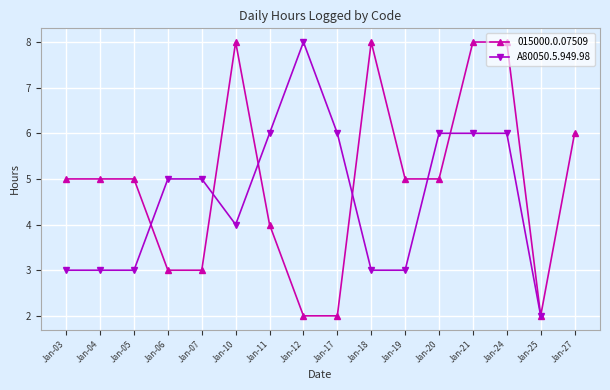

True or false: the data shows 7 at Jan-07.

False